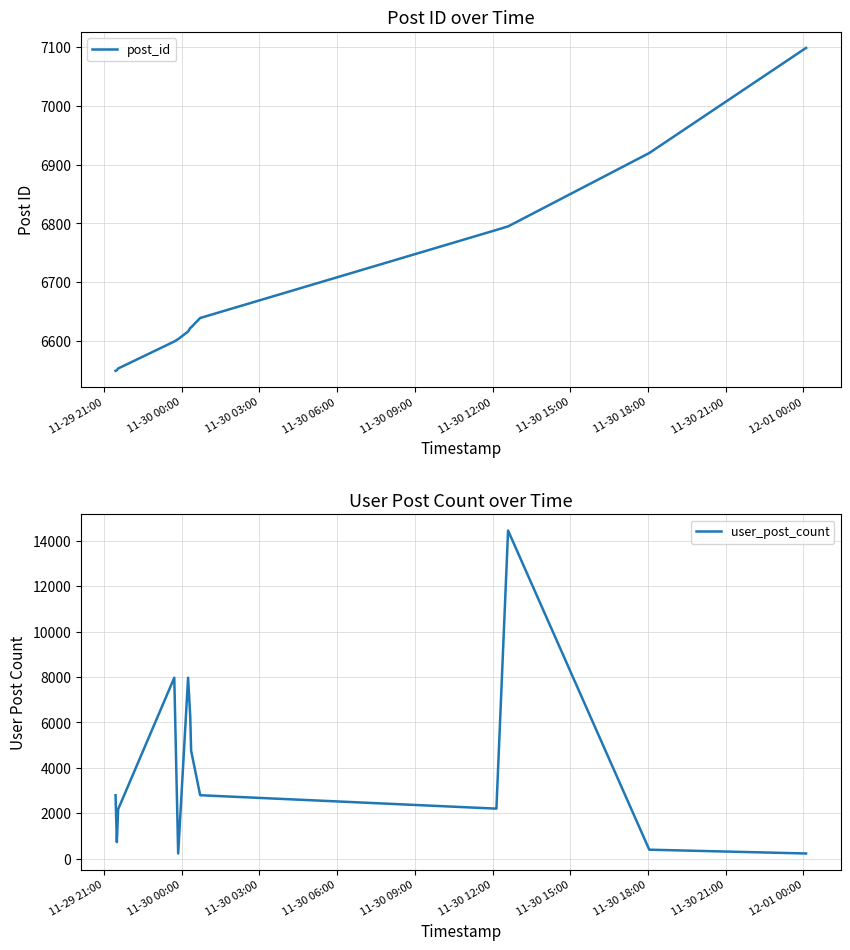

True or false: post_id has more than 2 points higher than both neighbors.

False